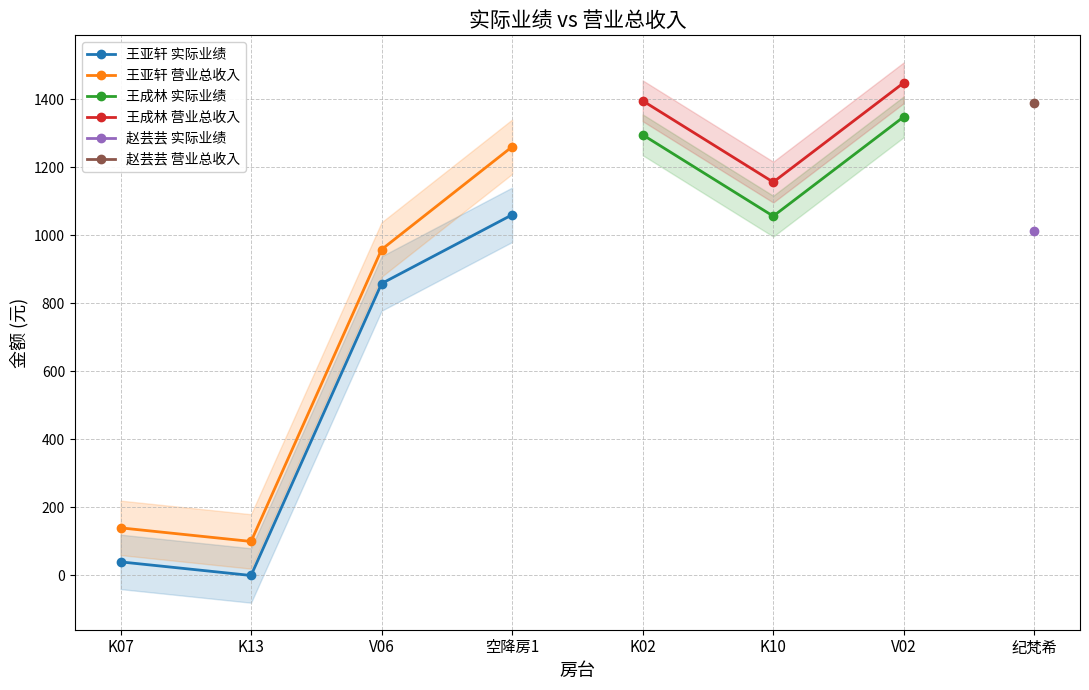

Is it true that 王成林 实际业绩 equals 1348.0 at V02?

True